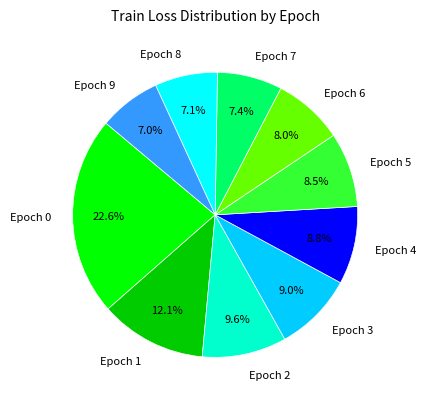

What percentage is NOT represented by Epoch 6?

92.0%